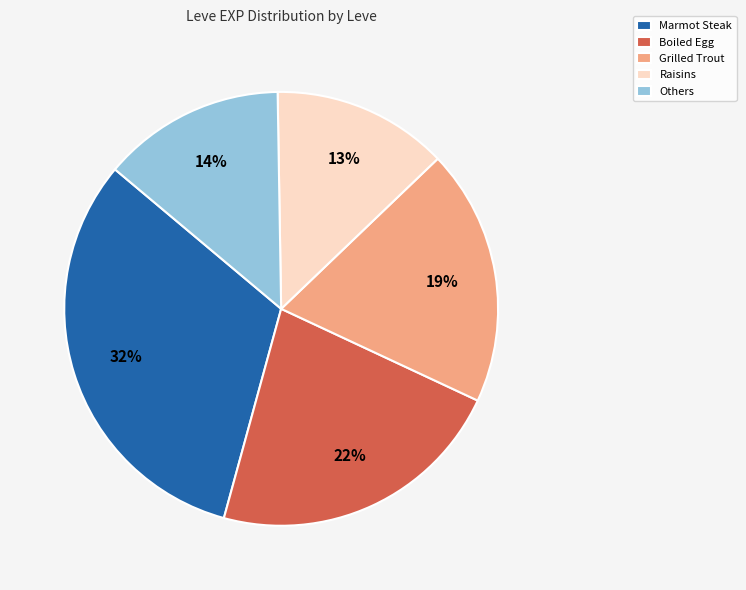

Which category has the smallest portion of the pie?

Raisins